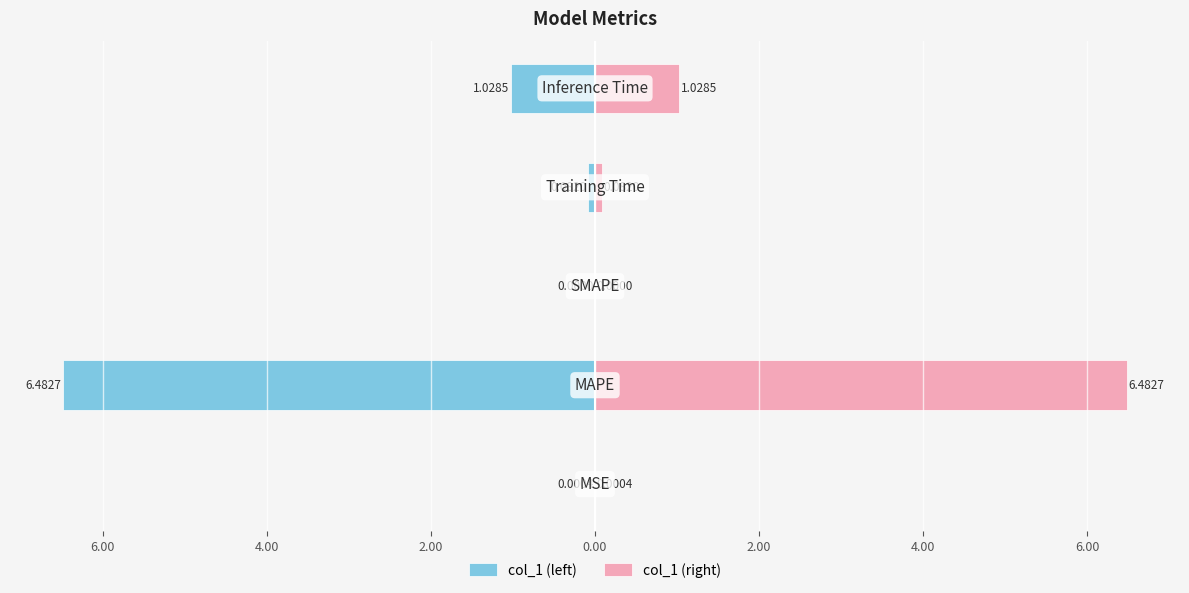

How many bars are there in each group?

2